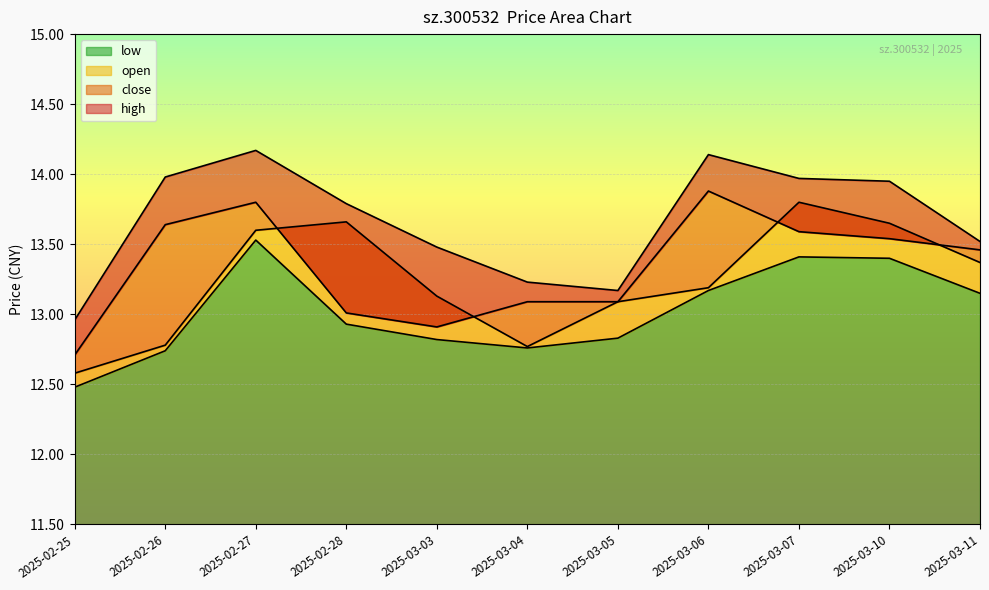

At 2025-03-11, list the series in order from smallest to largest.

low, open, close, high